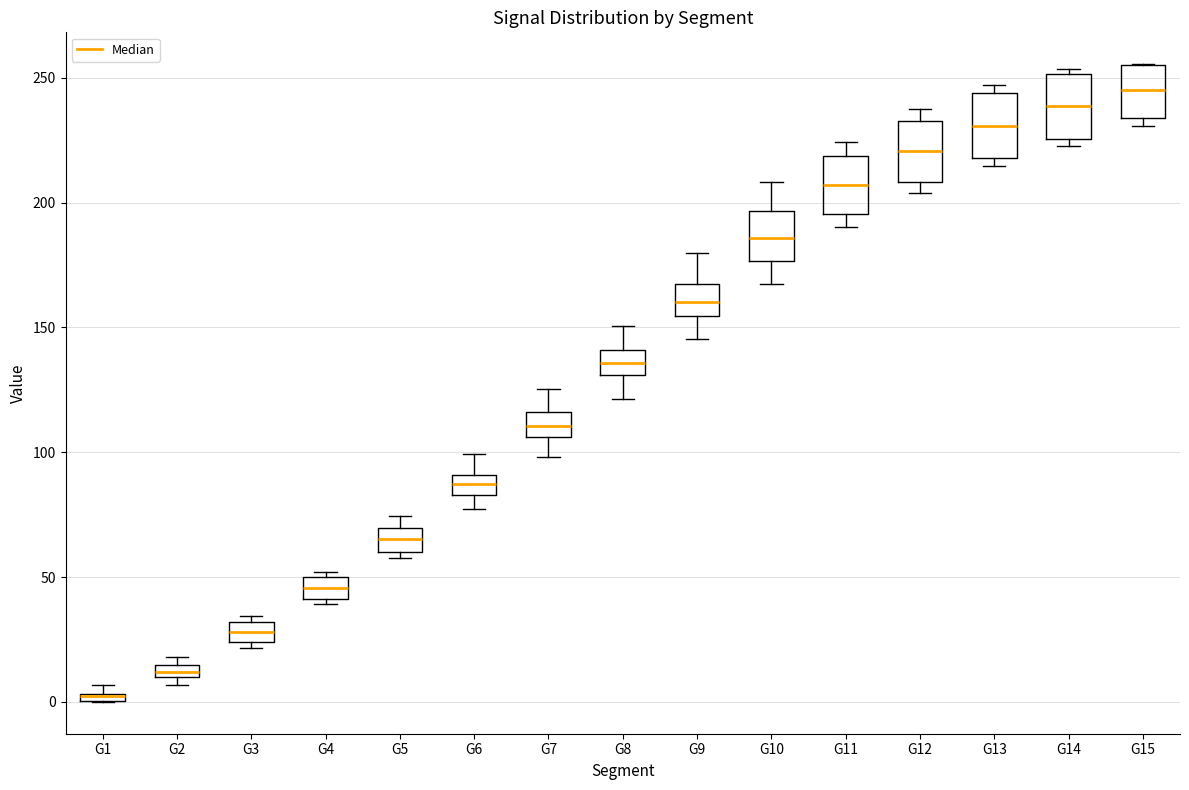

Where is the lower edge of the box for G6 on the y-axis? The values are not printed on the chart, so give them approximately, as read against the axis.

85